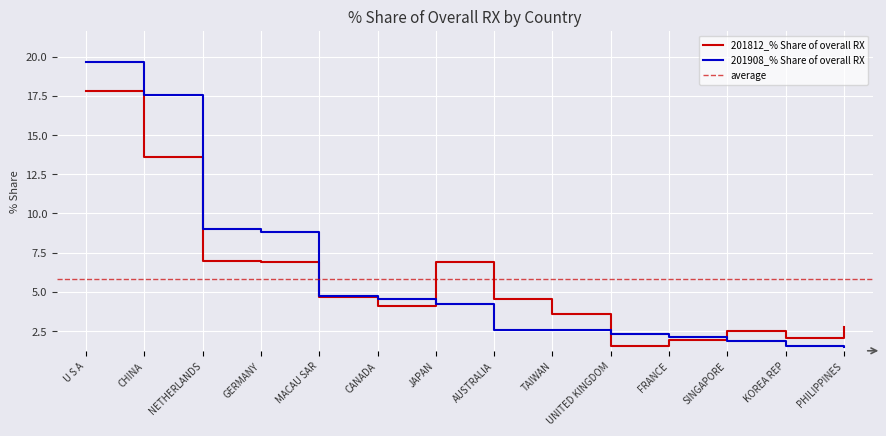

What is the total value across all series at KOREA REP?

3.6